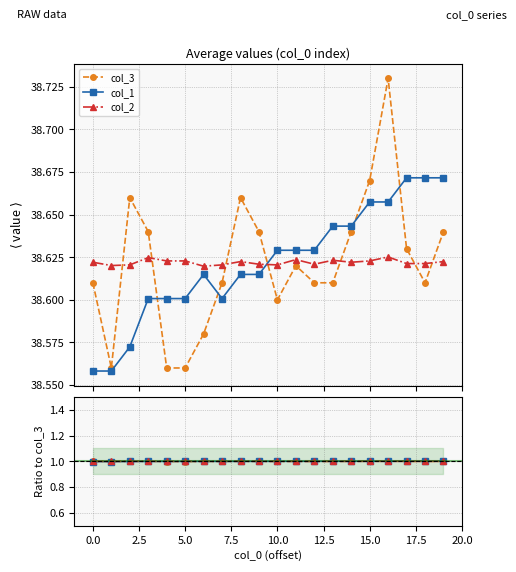

How many lines are shown in the chart?

3